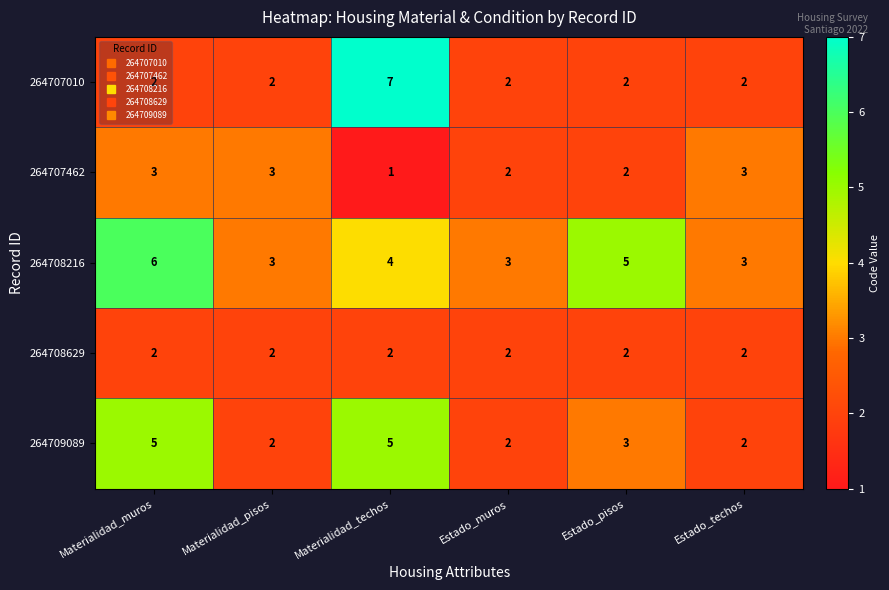

At which label does 264707462 reach its minimum?

Materialidad_techos